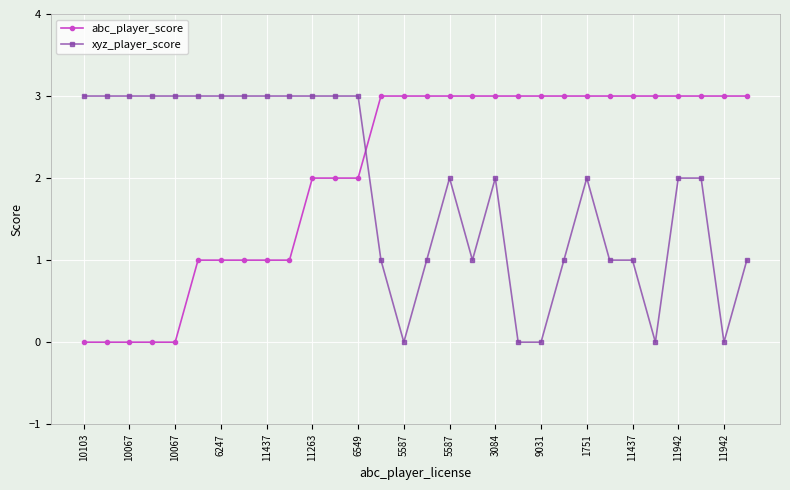

List the series in order of their overall mean, highest first.

abc_player_score, xyz_player_score